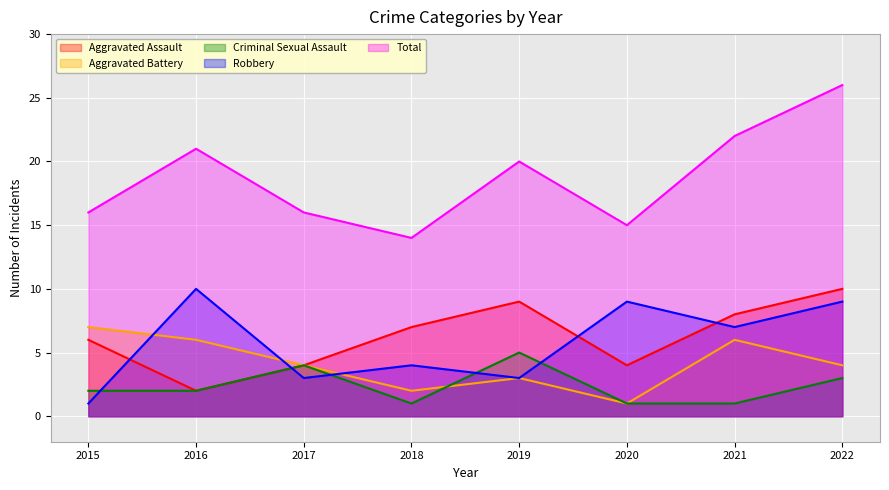

Rank the series by their maximum value, from lowest to highest.

Criminal Sexual Assault, Aggravated Battery, Aggravated Assault, Robbery, Total